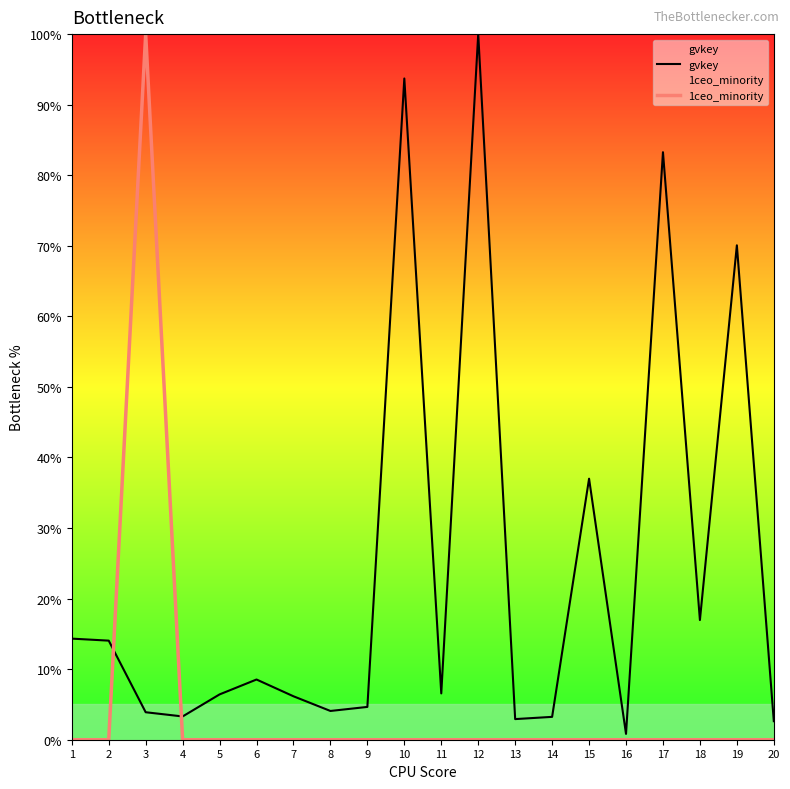

Between 16 and 18, which series saw the biggest shift?

gvkey